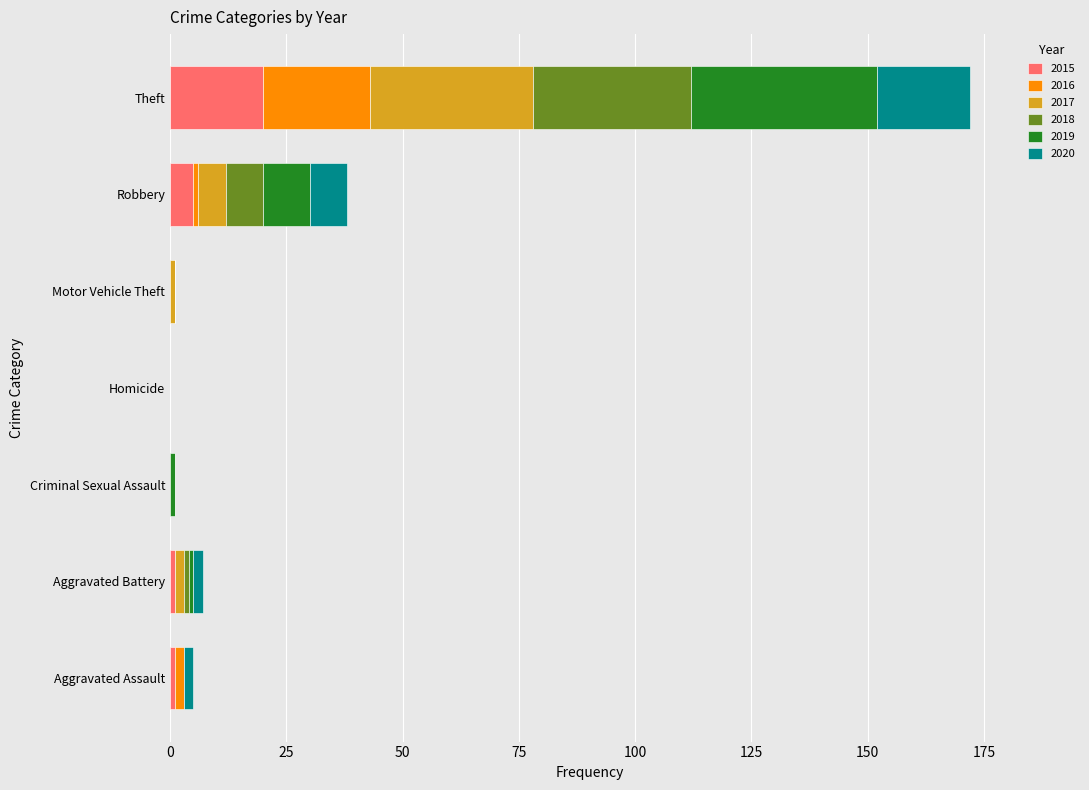

At which category is the sum across all series the highest?

Theft